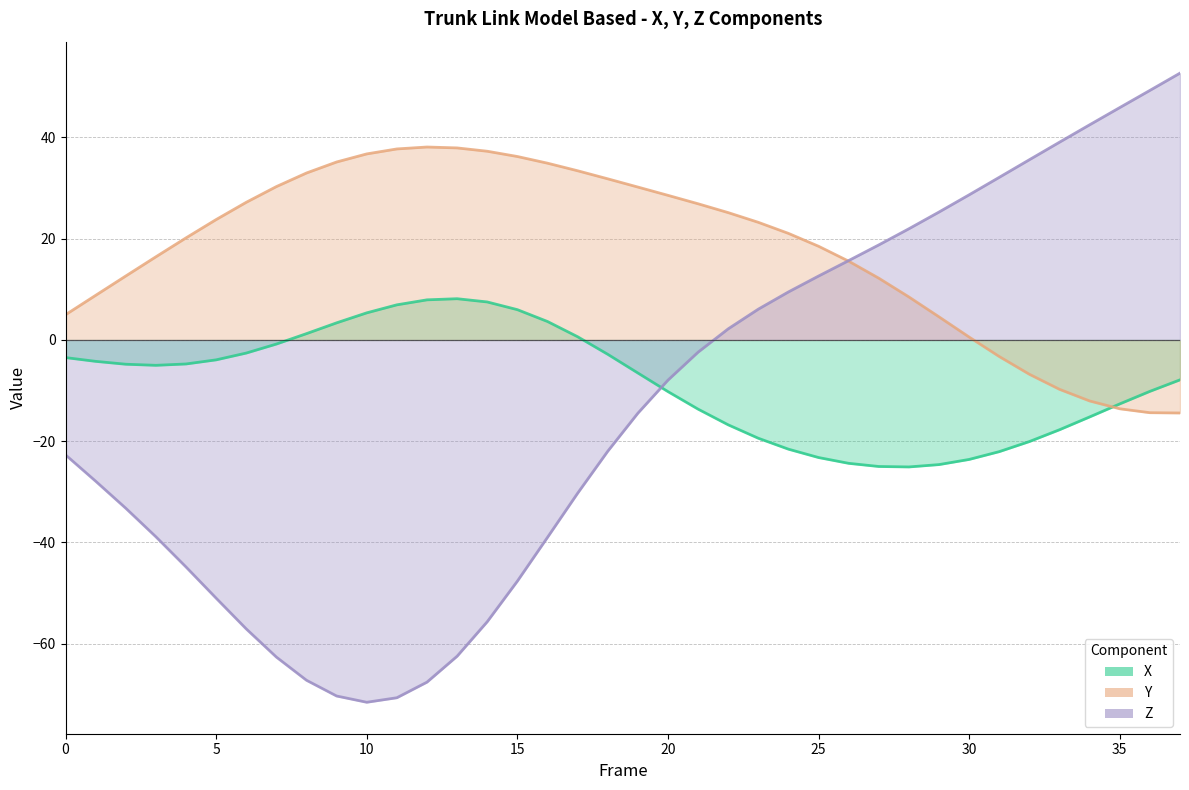

What is the average value of the X (line) series?

-8.5